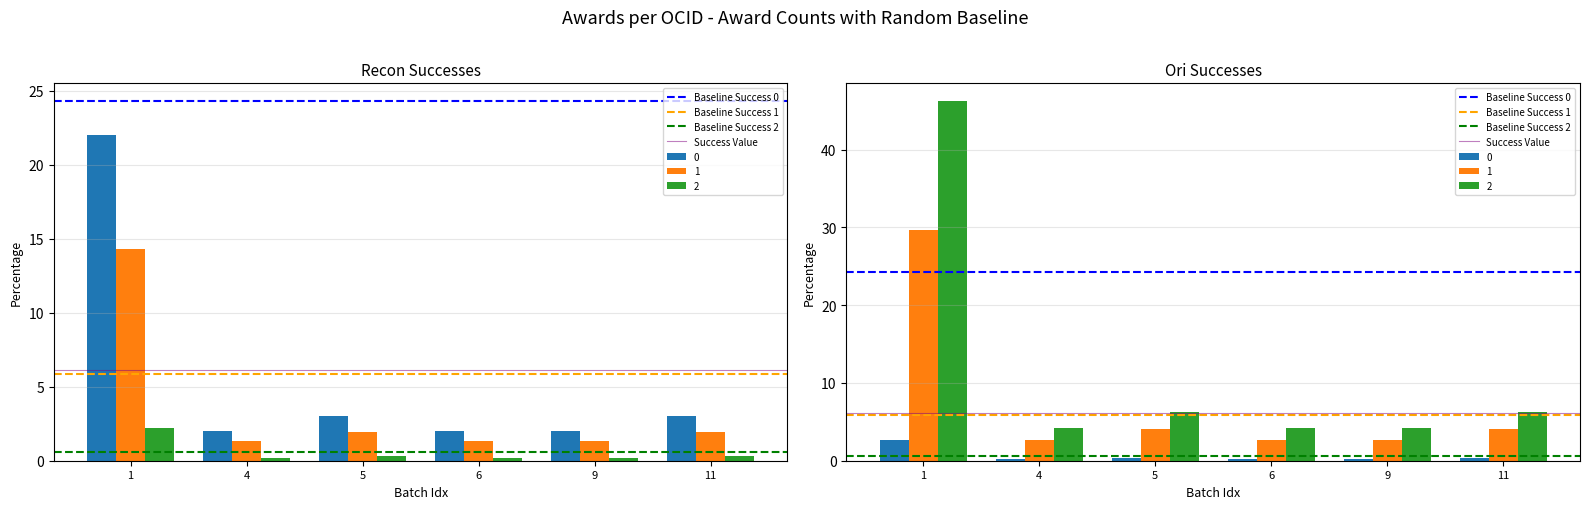

At 1, list the series in order from smallest to largest.

Baseline Success 2, Baseline Success 1, Success Value, Baseline Success 0